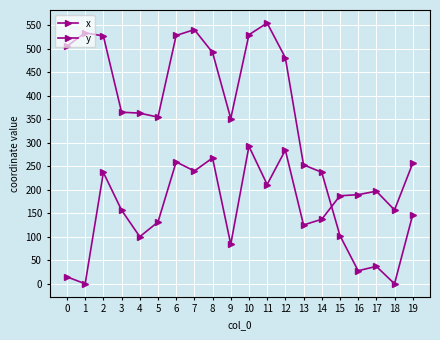

How many values in y are above zero?

19